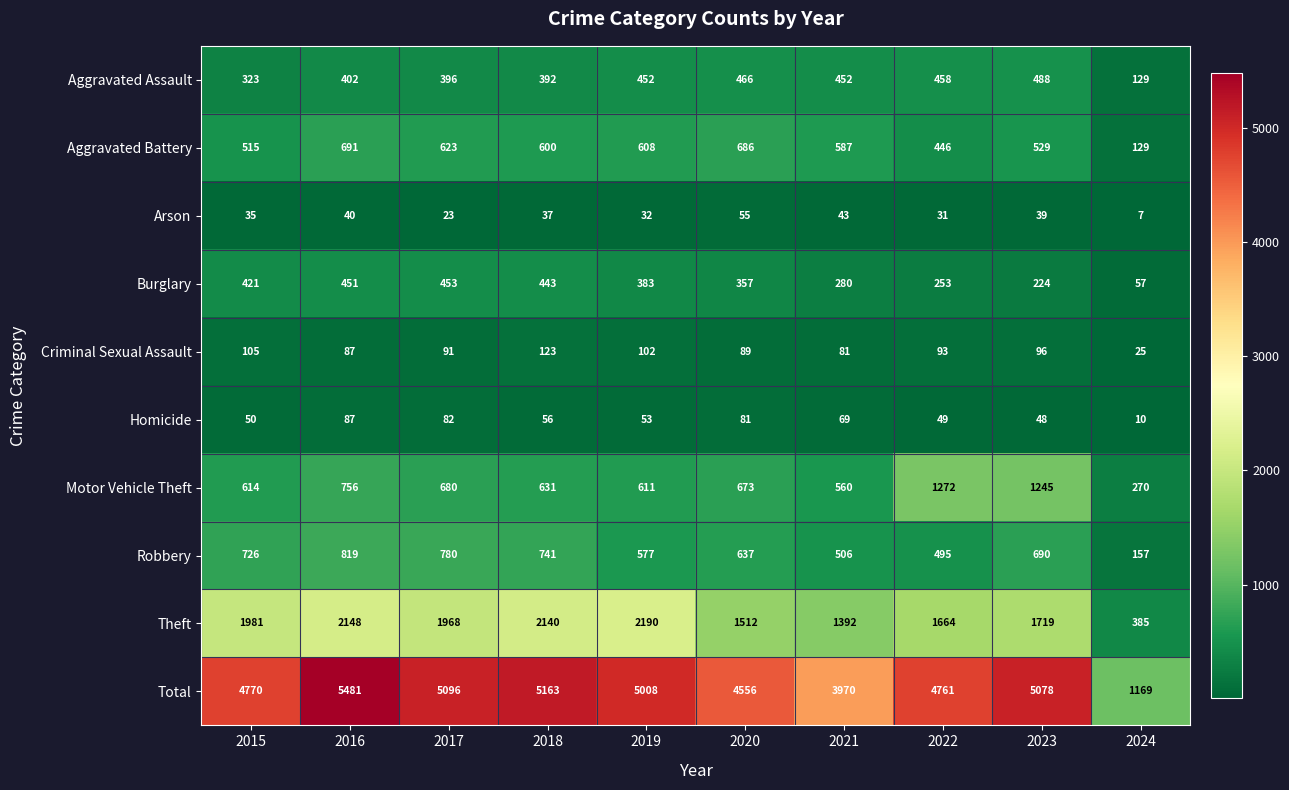

Which series has the largest total across all categories?

Total